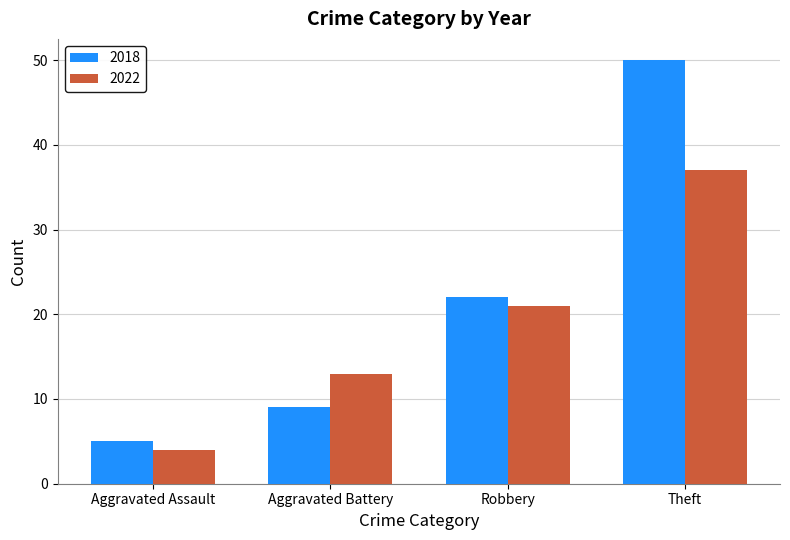

The value of 2022 at Theft is 37. True or false?

True